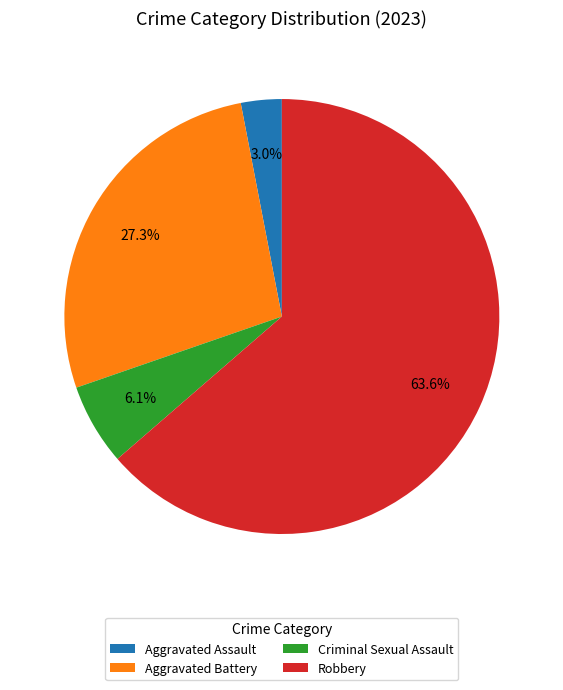

To the nearest percent, what portion does Robbery represent?

64%